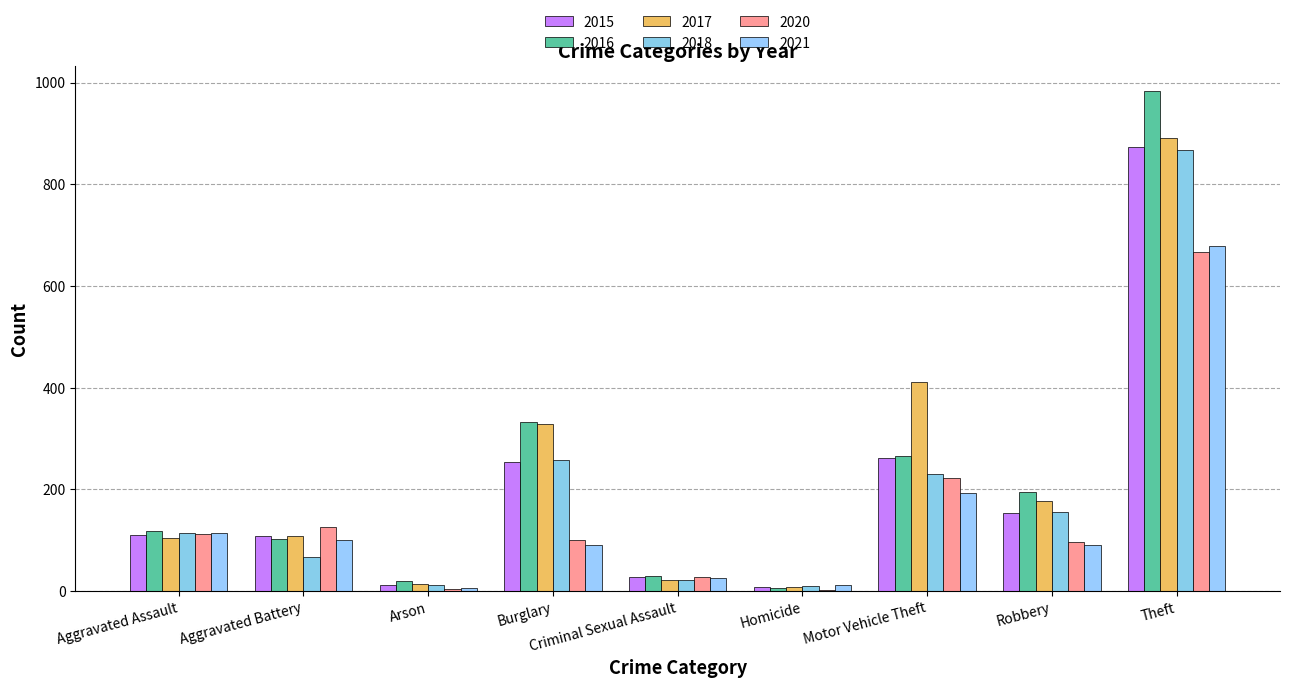

Which series has the widest spread of values?

2016